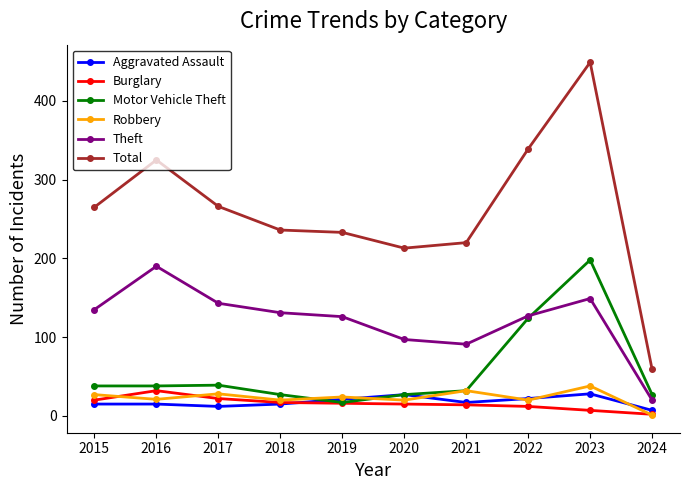

What is the minimum value for Robbery?

1